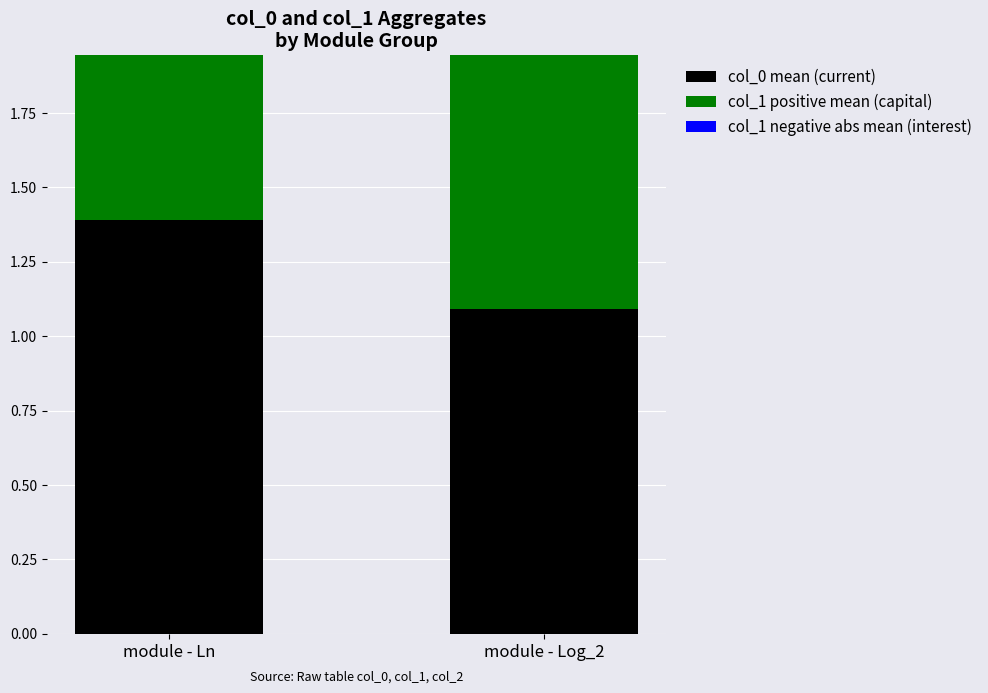

What is the label of the 2nd bar from the right?

module - Ln